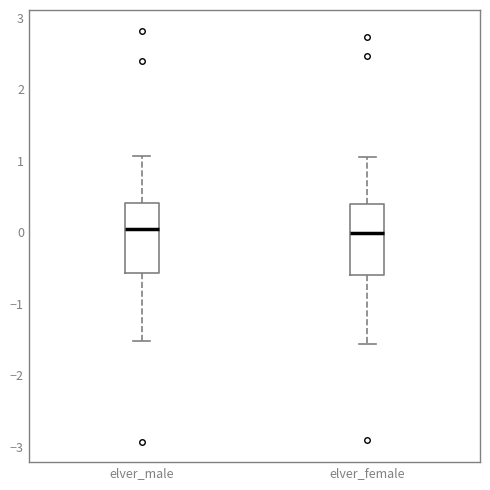

Reading left to right, transcribe this box plot: for each box, give where its median line is, the range the box spans, and where its two whiskers end, as read against the y-axis. The values are not printed on the chart, so give them approximately, as read against the axis.

elver_male: median 0.0, box -0.6 to 0.4, whiskers -1.5 to 1.1
elver_female: median 0.0, box -0.6 to 0.4, whiskers -1.6 to 1.1